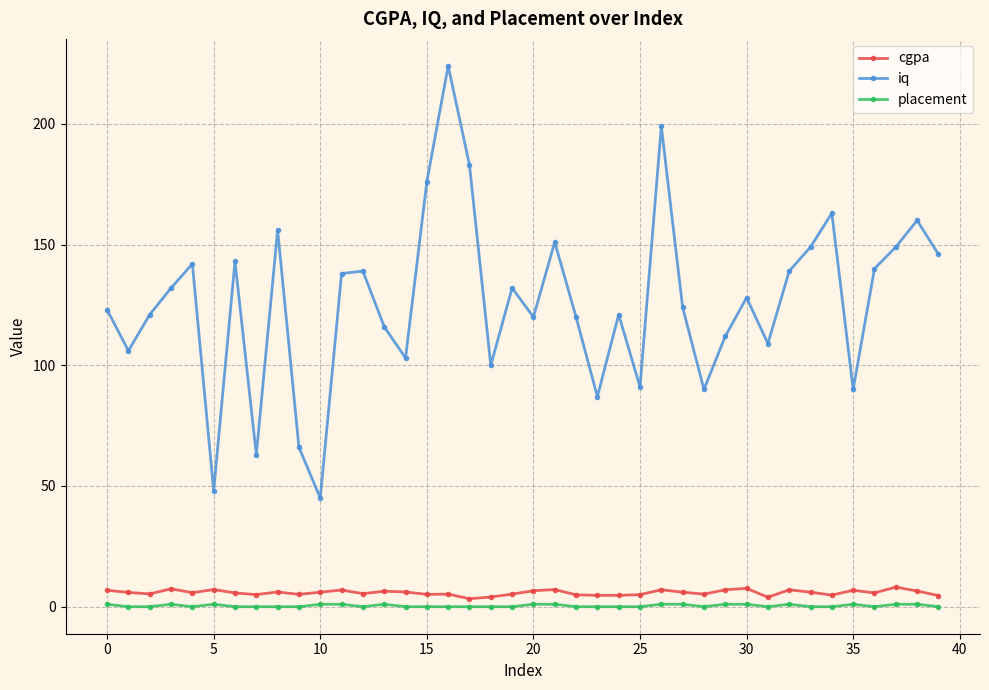

Which series has the largest total across all categories?

iq